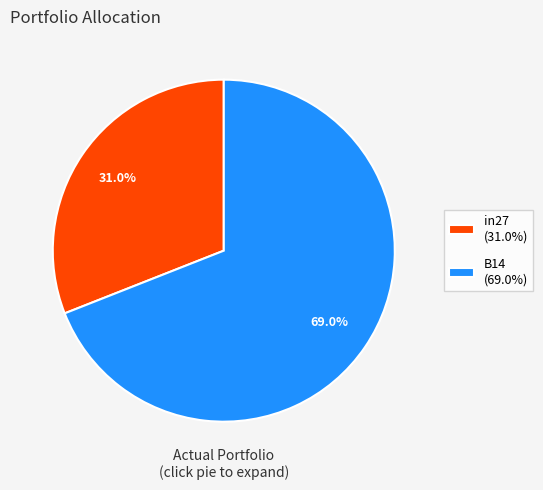

Which has a higher value, in27 (31.0%) or B14 (69.0%)?

B14 (69.0%)